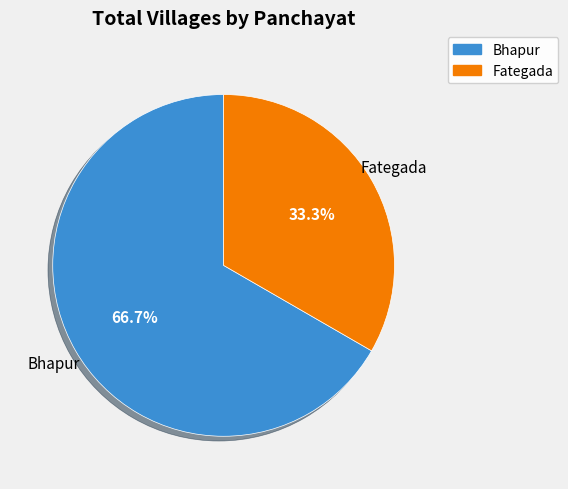

Rank the categories by value from lowest to highest.

Fategada, Bhapur